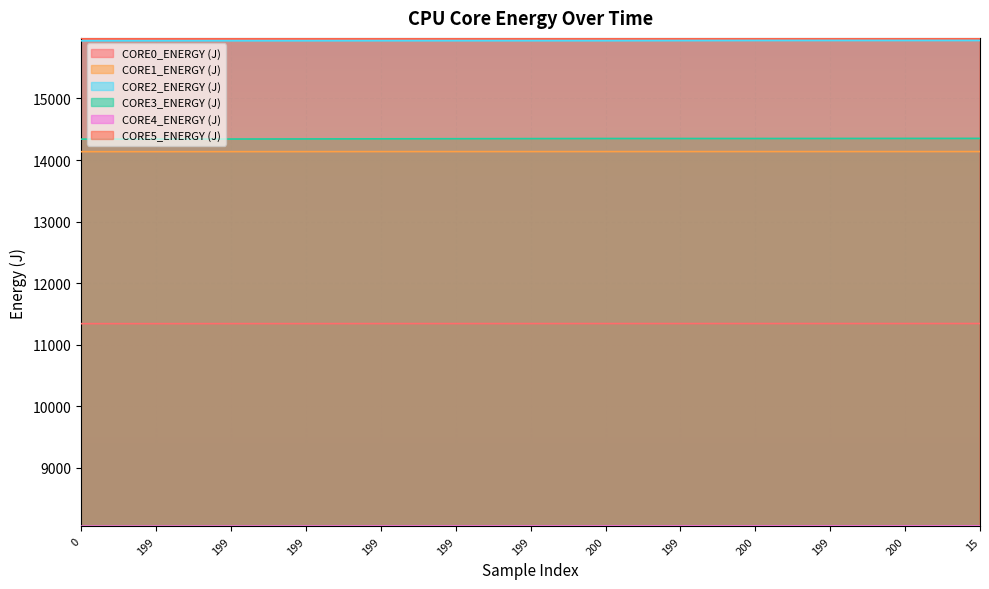

Between 199 and 199, which is larger?

199